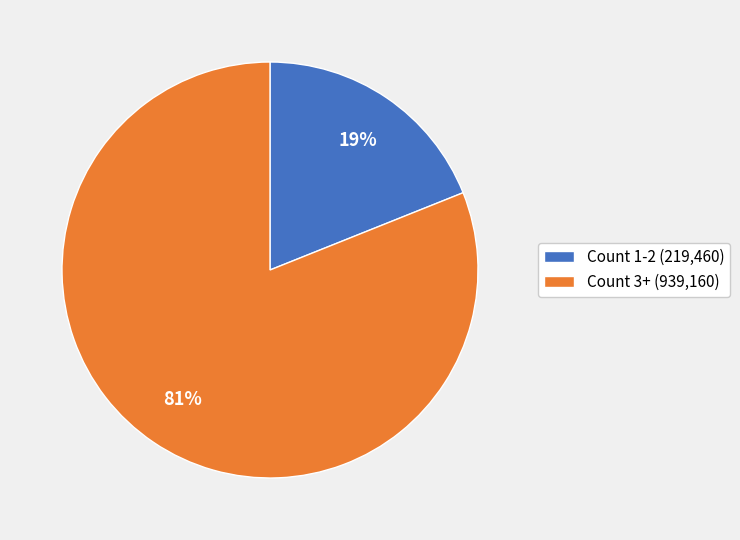

Is it true that Count 1-2 (219,460) is 30% of the pie?

False